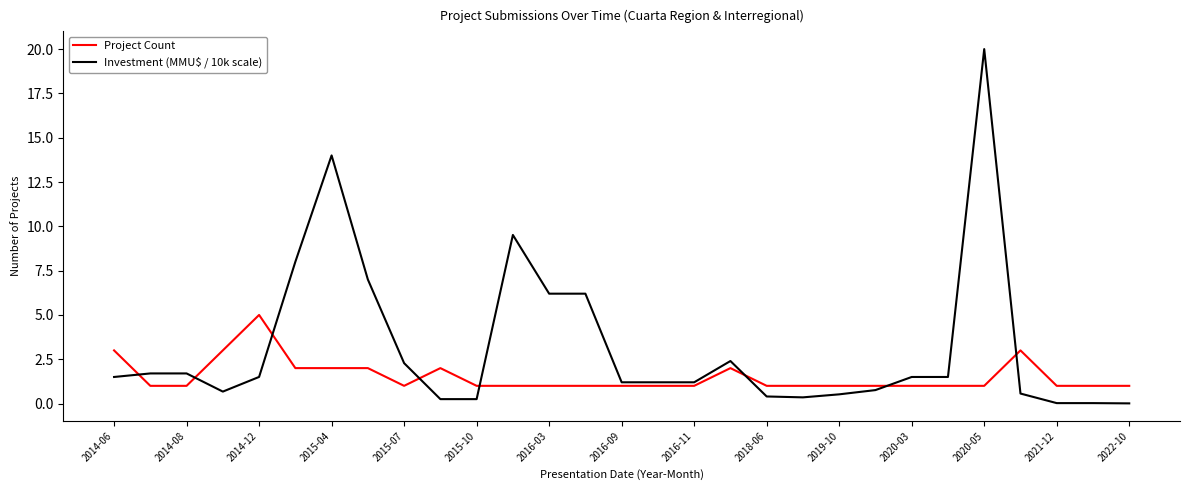

Does the chart display data point markers on the line(s)?

No